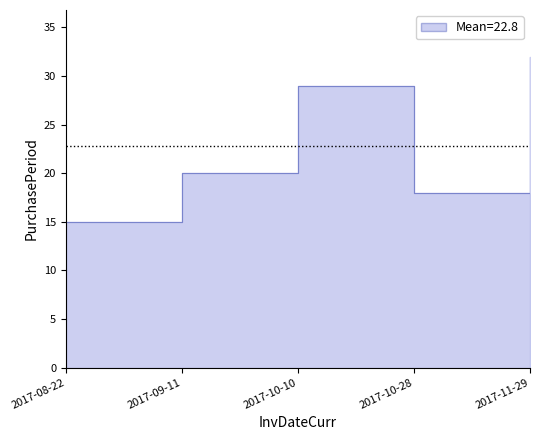

How many data points are above 20?

2